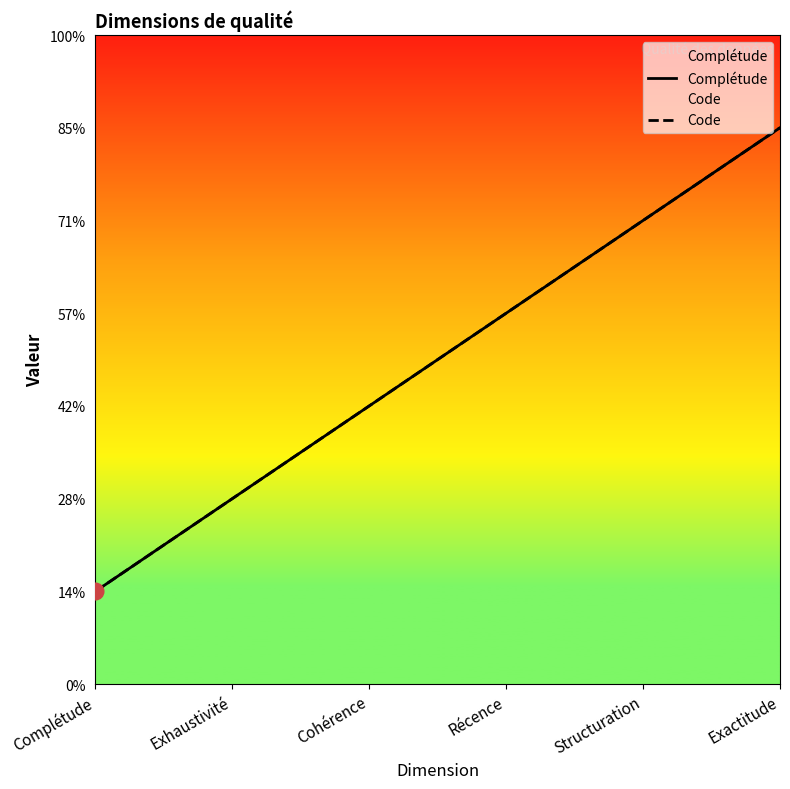

What is the average value of the Complétude series?

4